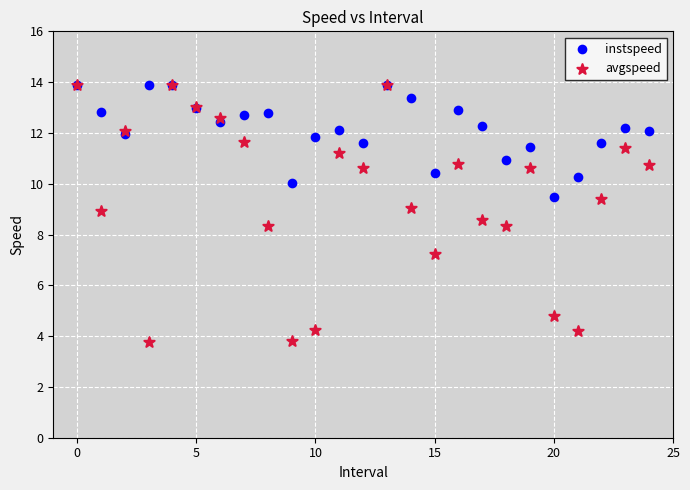

Which series has the largest Y range (max minus min)?

avgspeed